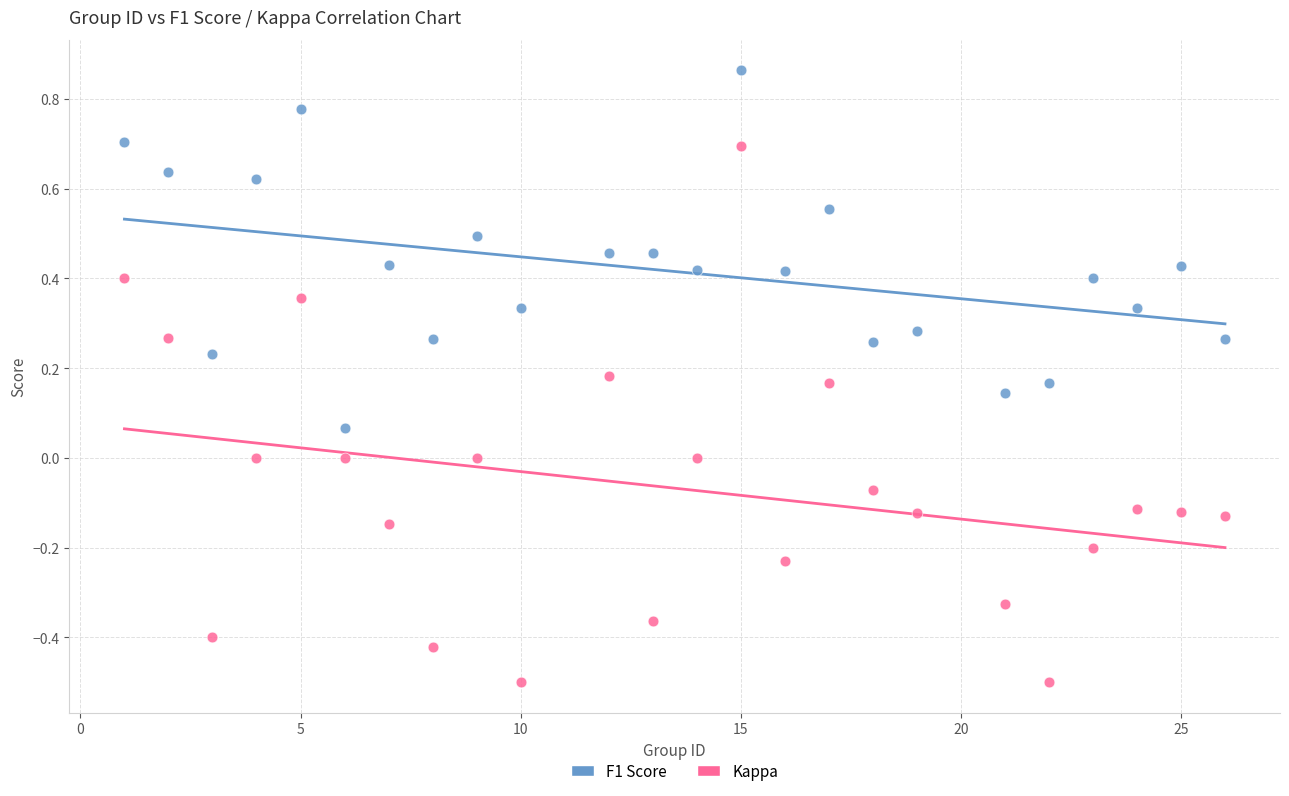

Across all data points, what is the range of X values (max minus min)?

25.0